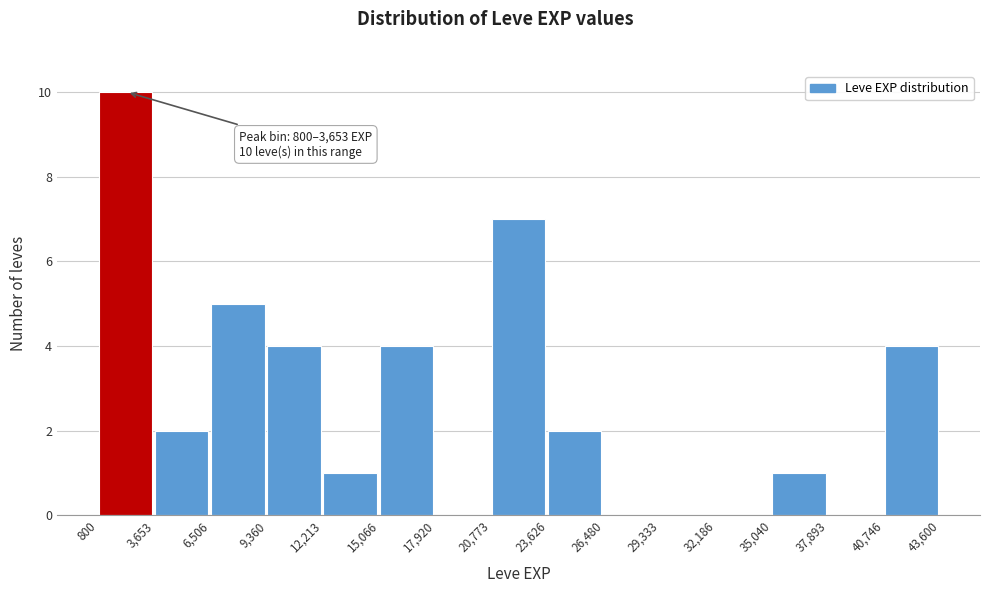

Over which range of the x-axis is the bar tallest?

800 to 3,653